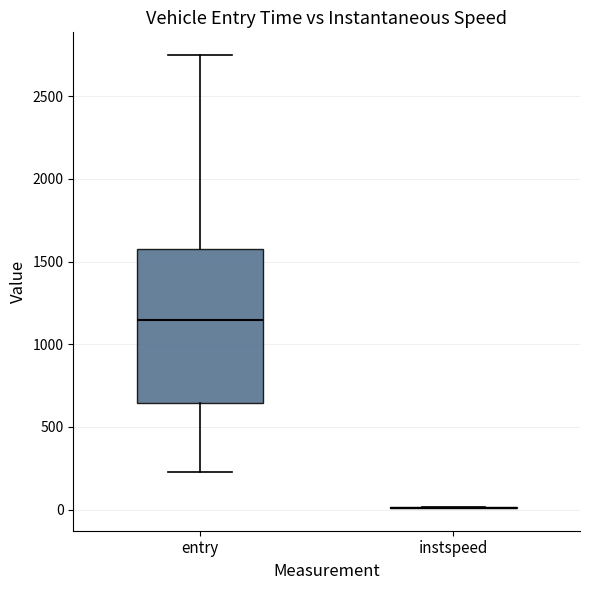

Reading left to right, read every box against the y-axis: the position of its median line, the range the box covers, and the ends of its whiskers. The values are not printed on the chart, so give them approximately, as read against the axis.

entry: median 1150, box 650 to 1600, whiskers 250 to 2750
instspeed: box collapsed to a line at 0, whiskers 0 to 0